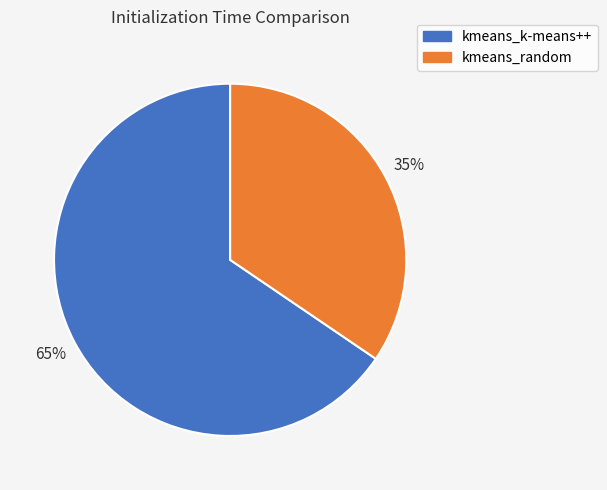

Is kmeans_k-means++ the majority of the pie?

Yes